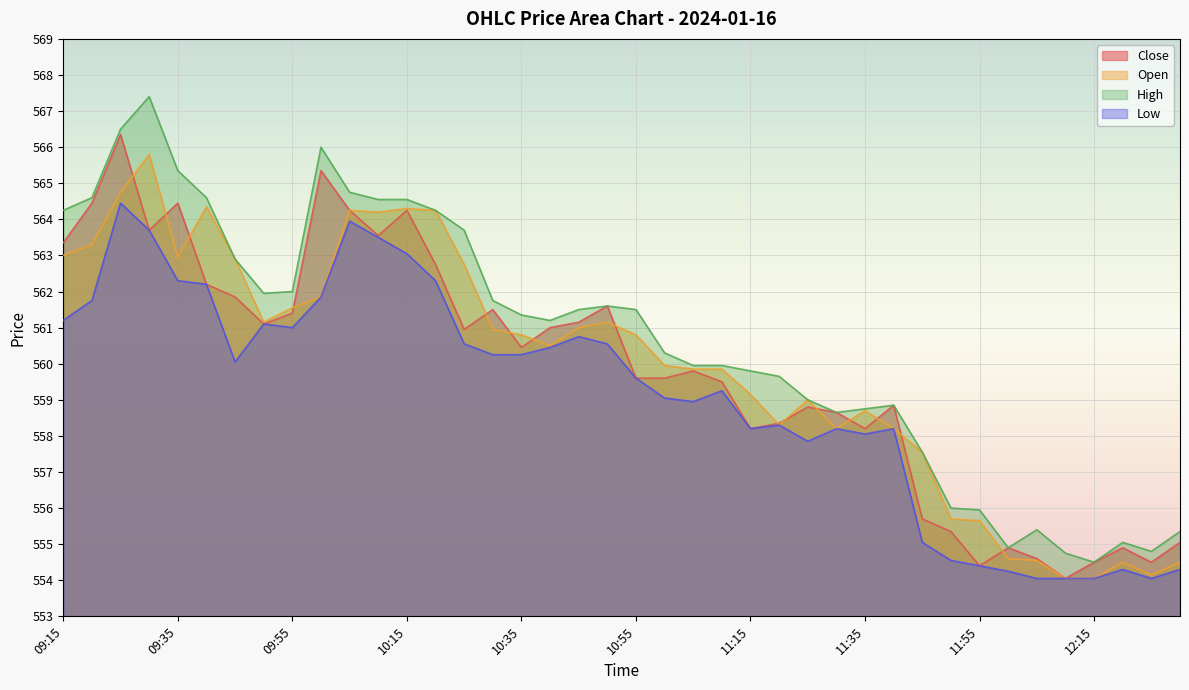

True or false: Open has a value of 146.3 at 12:30.

False